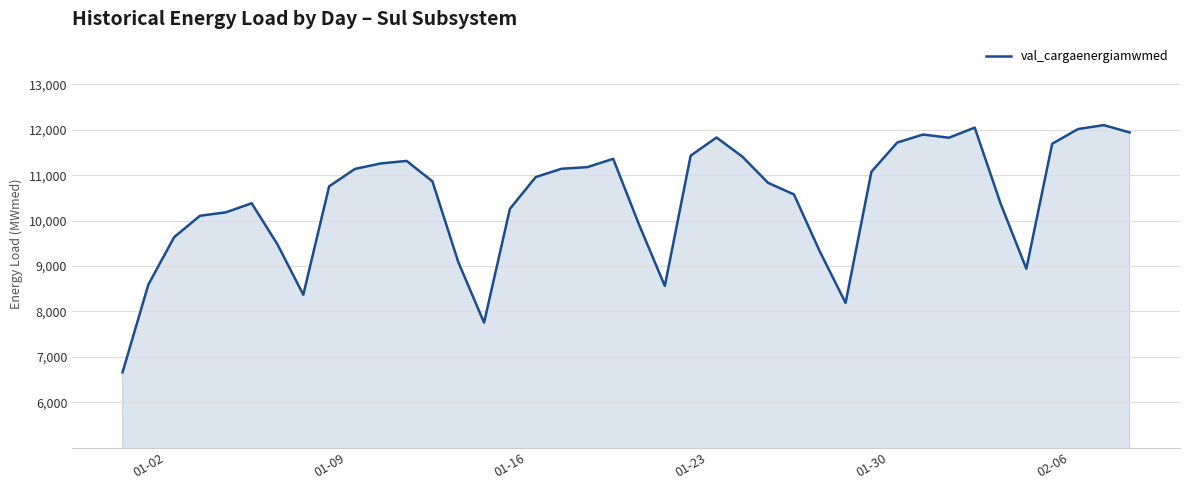

What is the maximum value shown in the chart?

12101.3